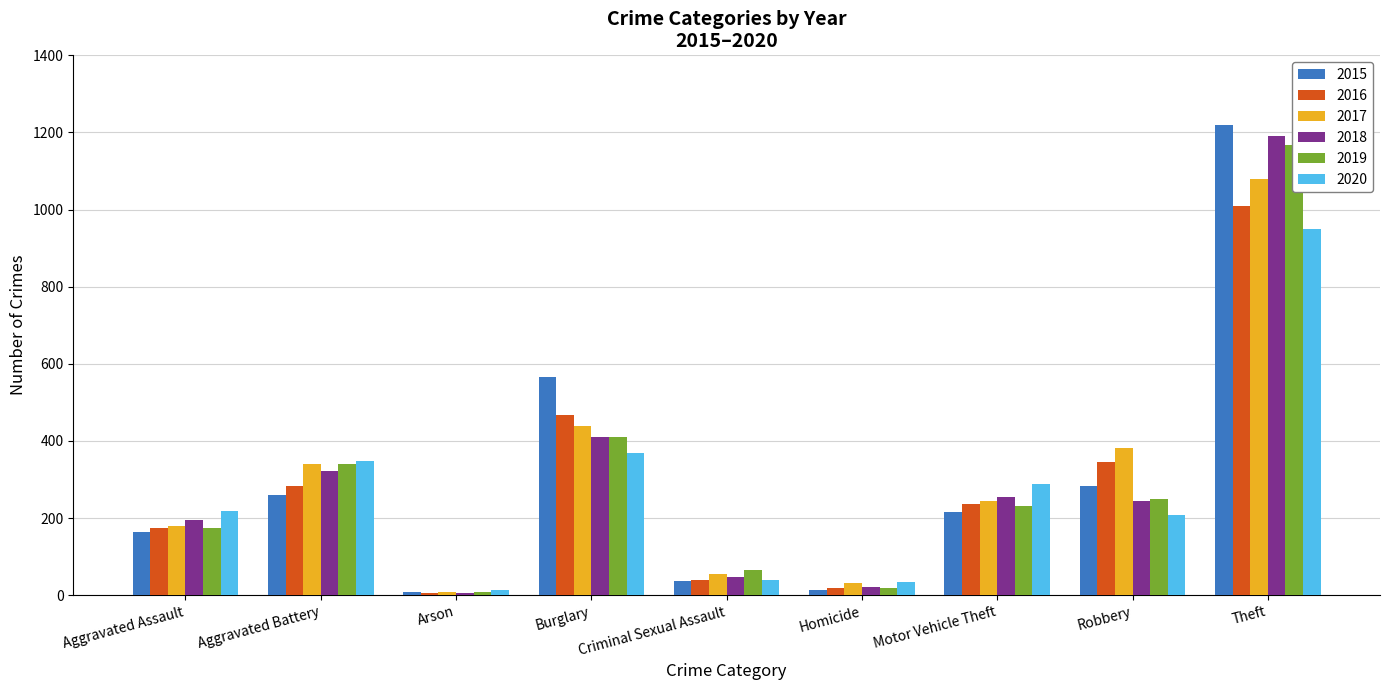

Between Aggravated Battery and Robbery, which series saw the biggest shift?

2020